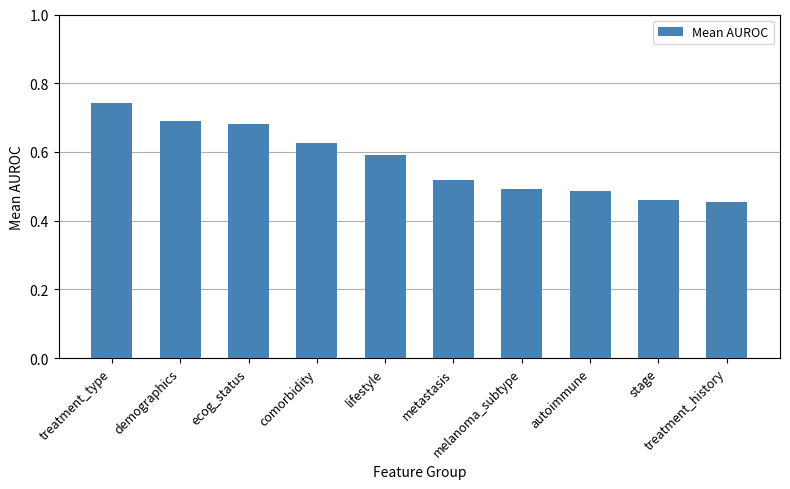

What is the sum of all values?

5.7